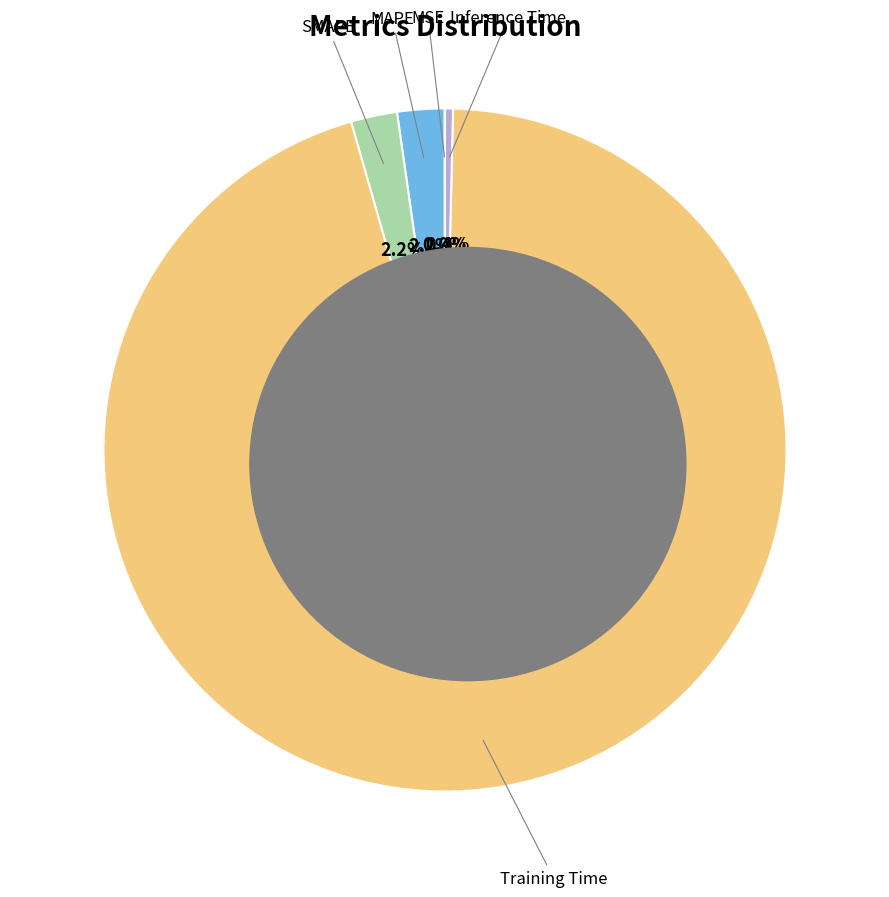

To the nearest percent, what is the difference between the largest and smallest slice percentages?

95%